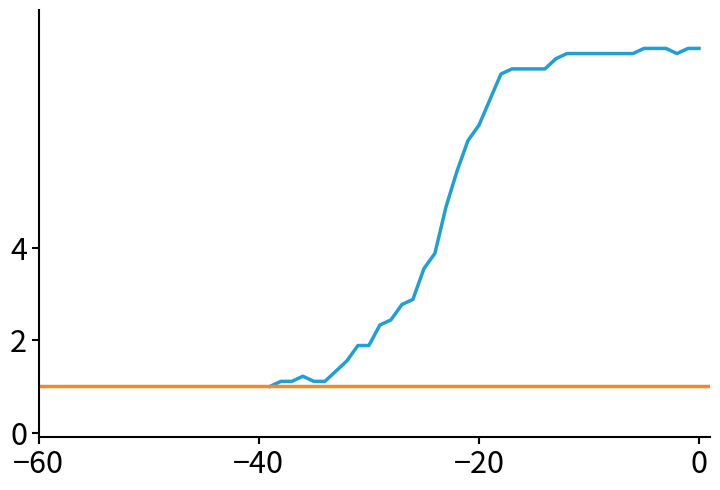

Reading left to right, transcribe all the data shown in this chart.

1.0	1.1	1.1	1.2	1.1	1.1	1.3	1.6	1.9	1.9	2.3	2.4	2.8	2.9	3.6	3.9	4.9	5.7	6.3	6.7	7.2	7.8	7.9	7.9	7.9	7.9	8.1	8.2	8.2	8.2	8.2	8.2	8.2	8.2	8.3	8.3	8.3	8.2	8.3	8.3